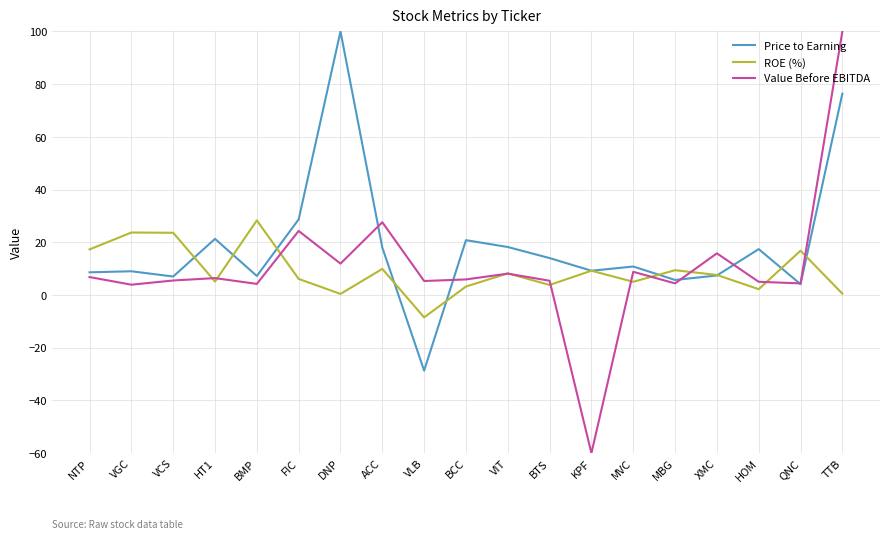

Where is the first local minimum for ROE (%)?

HT1